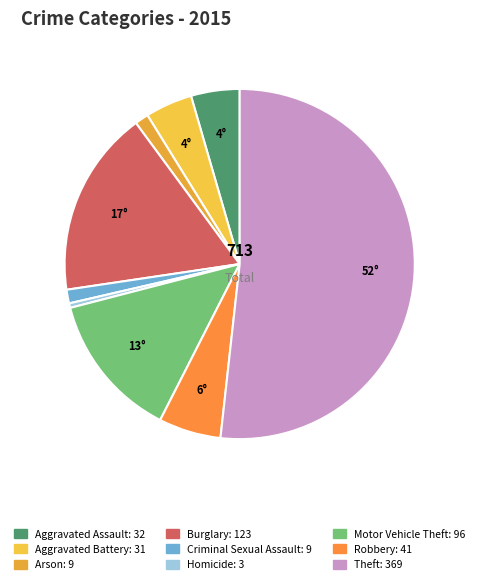

Does Theft account for over 50% of the chart?

Yes